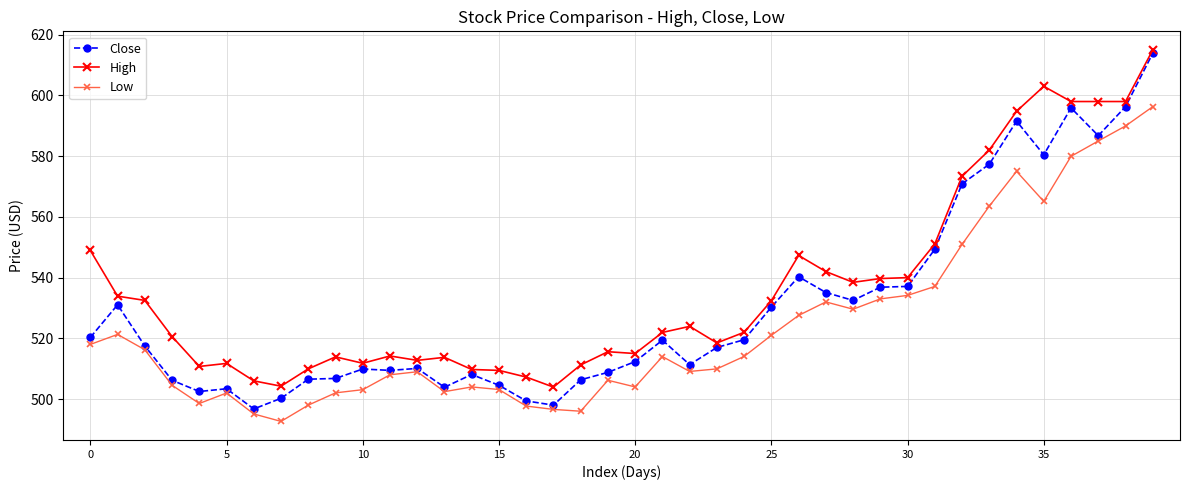

True or false: High and Close cross at least once.

False